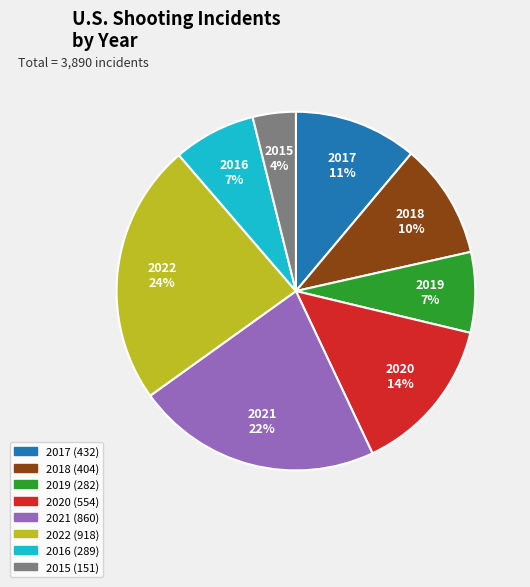

Which category has the biggest portion of the pie?

2022